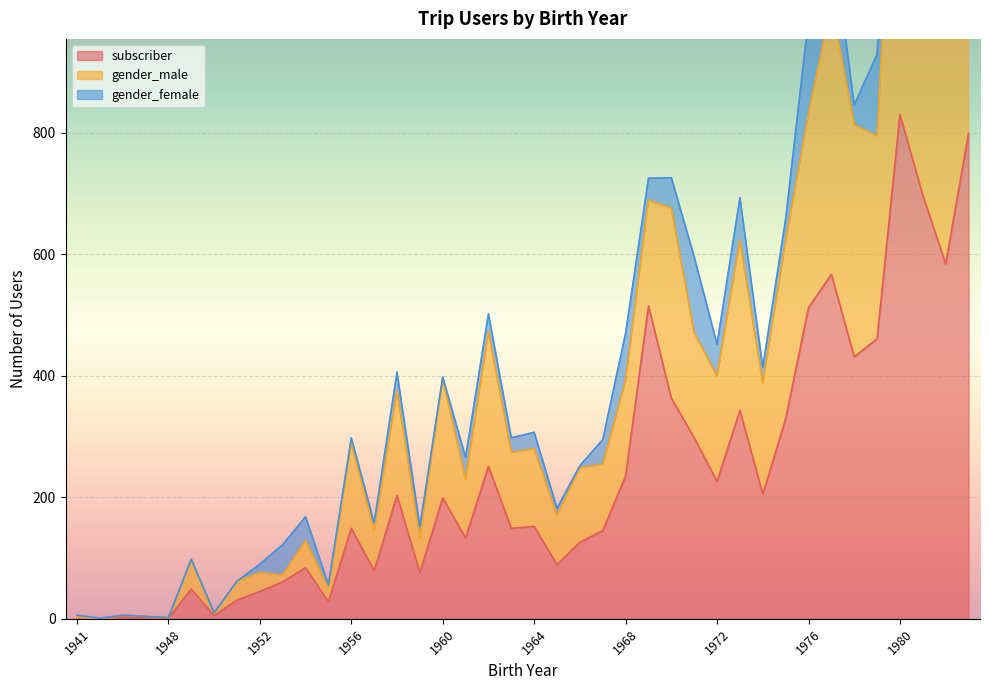

What is the average value of the gender_male series?

415